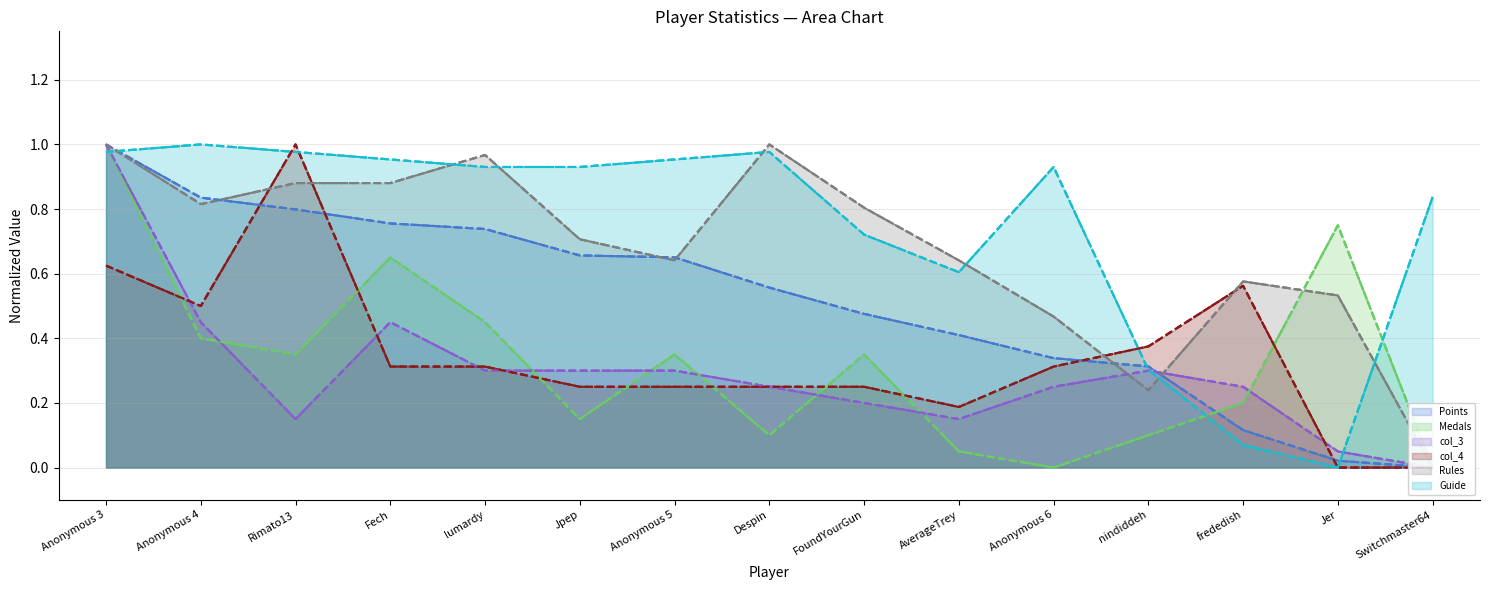

The Rules series shows 0.3 at Anonymous 3. True or false?

False